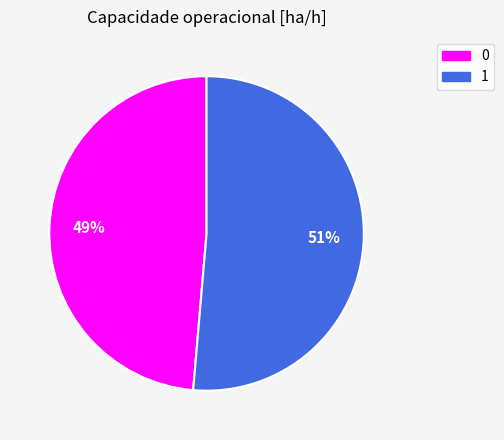

Which slice represents more than half of the pie?

1